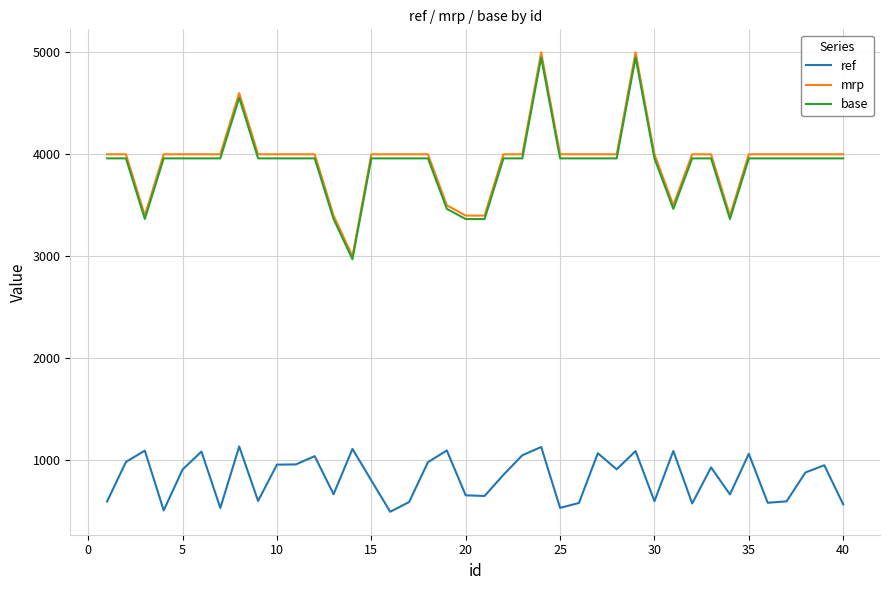

True or false: ref and mrp intersect in this chart.

False